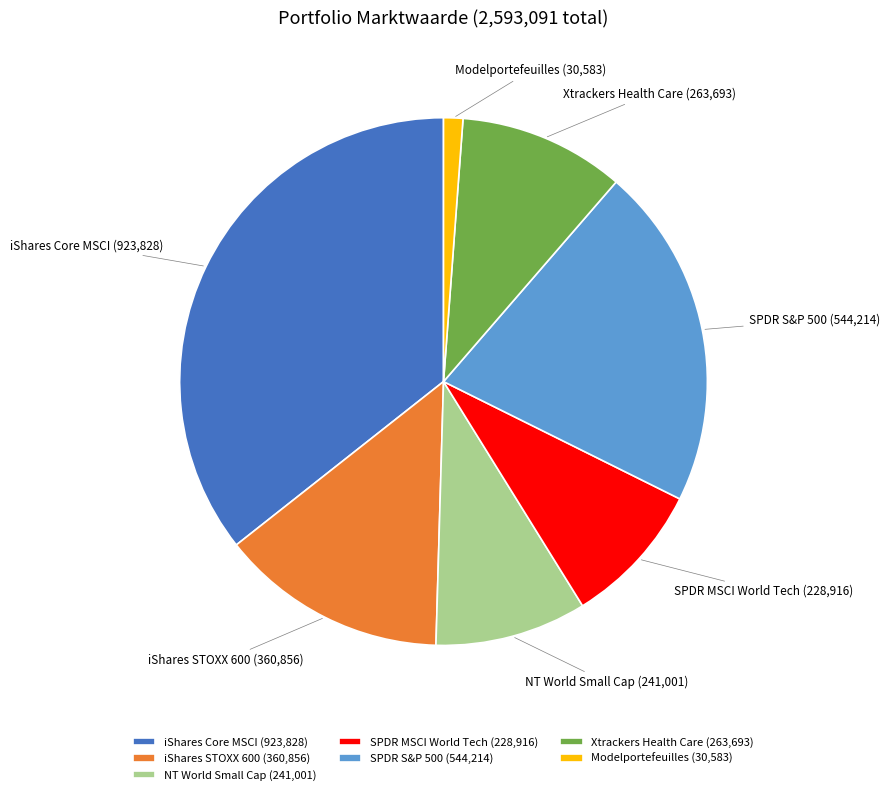

Does Xtrackers Health Care represent more than half of the total?

No